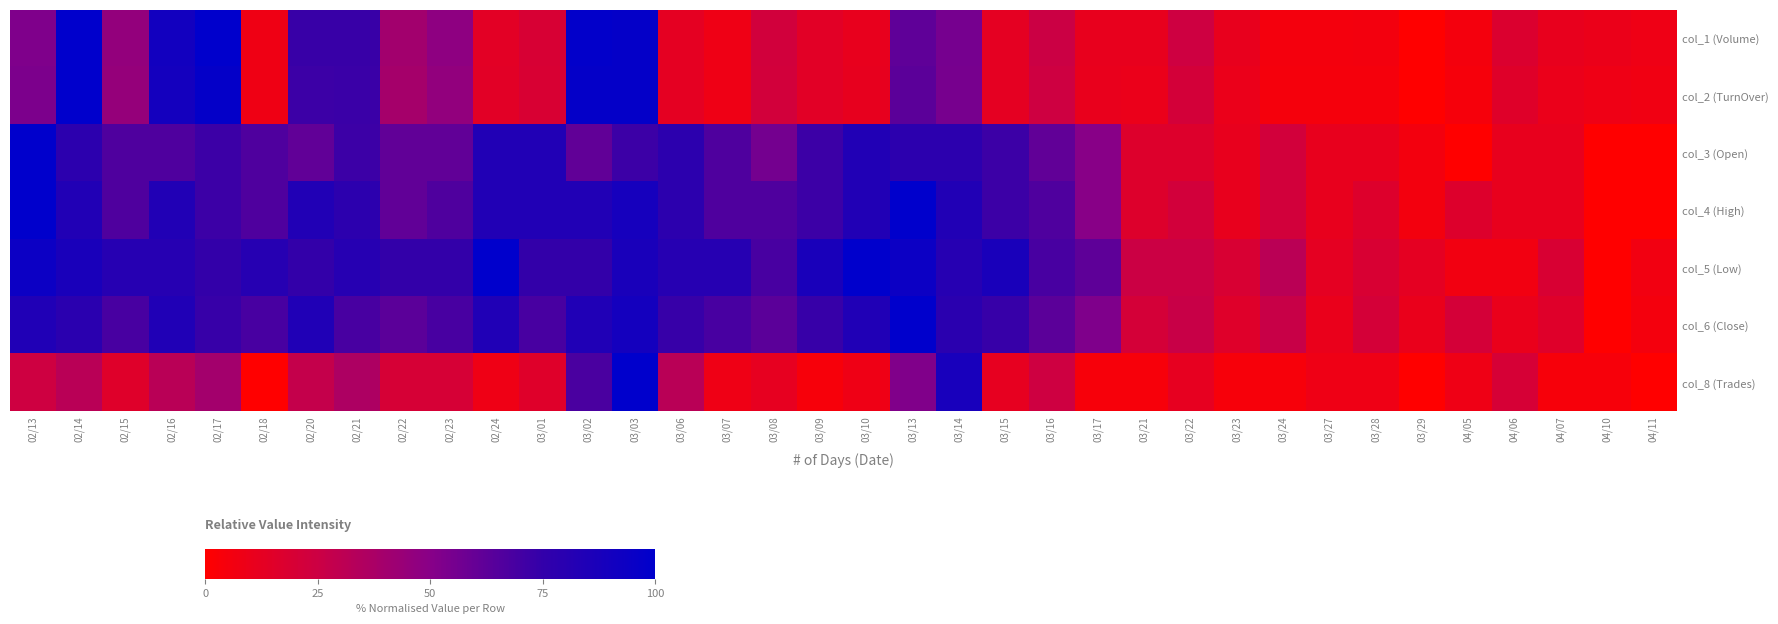

At how many categories does at least one series exceed 84?

13